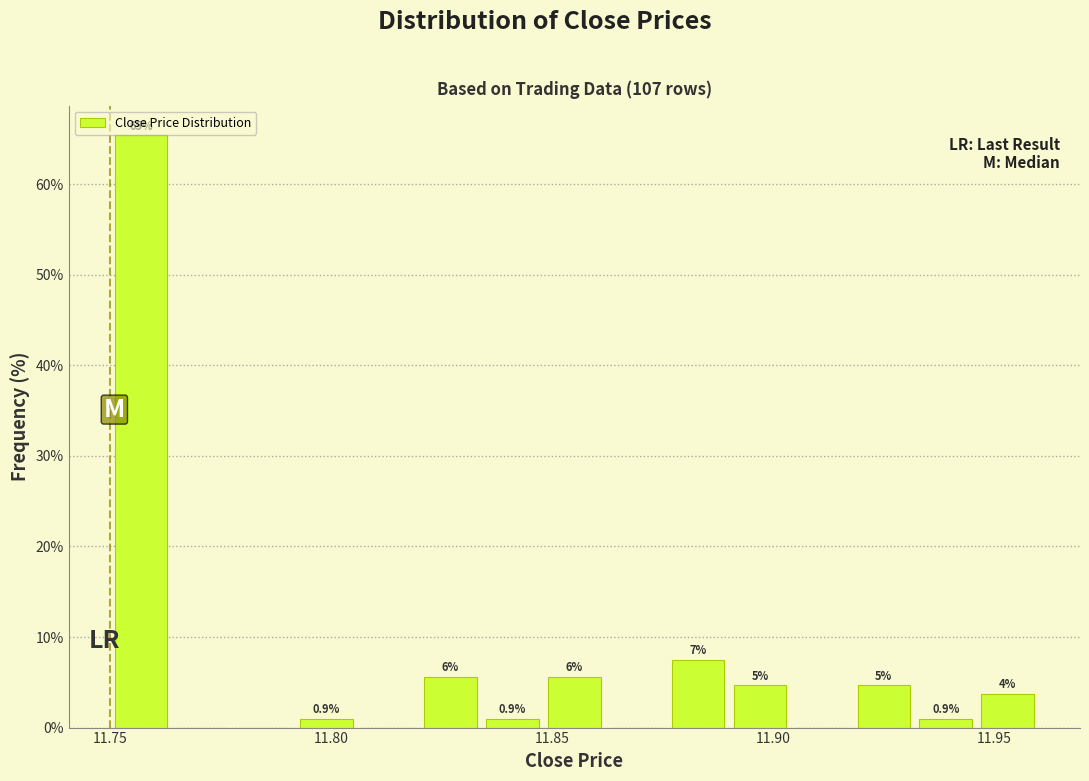

Read against the x-axis, roughly where is the centre of the tallest bar?

11.755